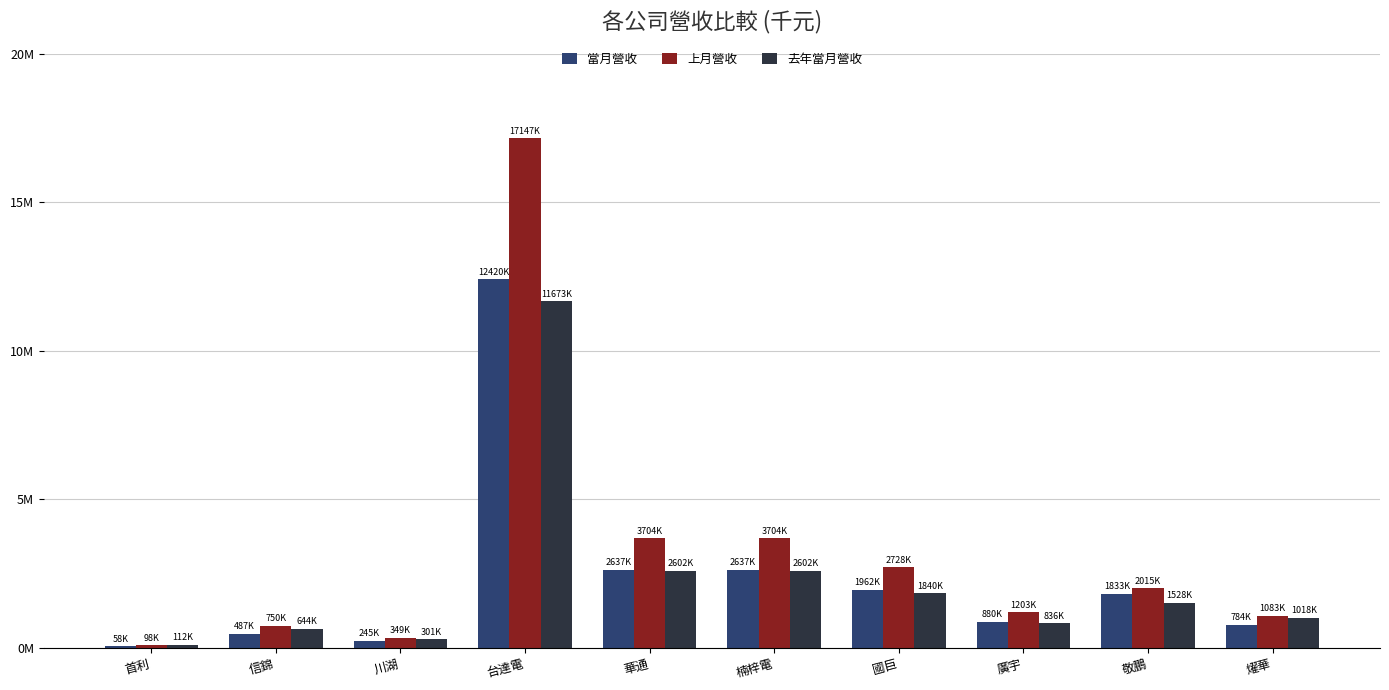

What are all the series names shown in the legend?

當月營收, 上月營收, 去年當月營收